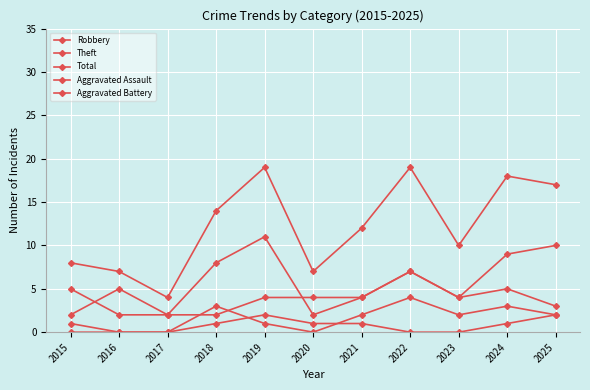

What is the sum of the Aggravated Battery values at 2019 and 2018?

4